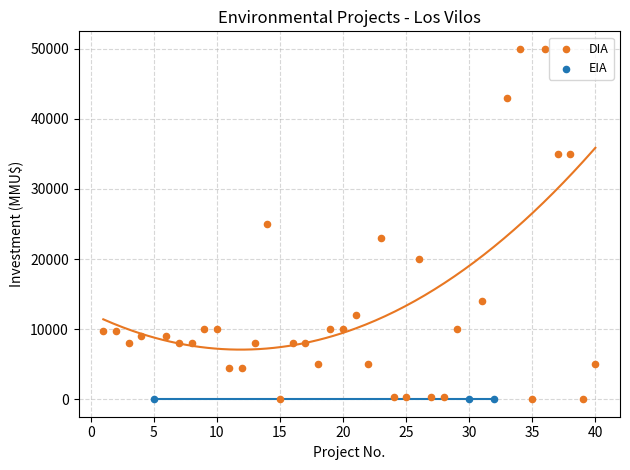

Which series contains the highest Y value?

DIA